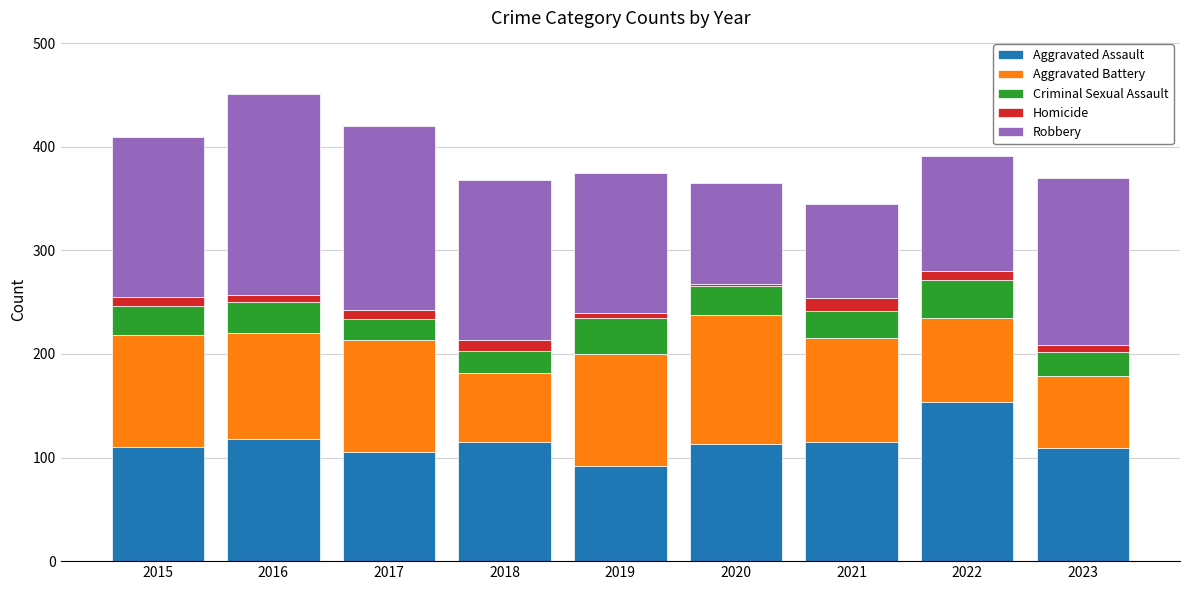

What is the minimum value for Aggravated Assault?

92